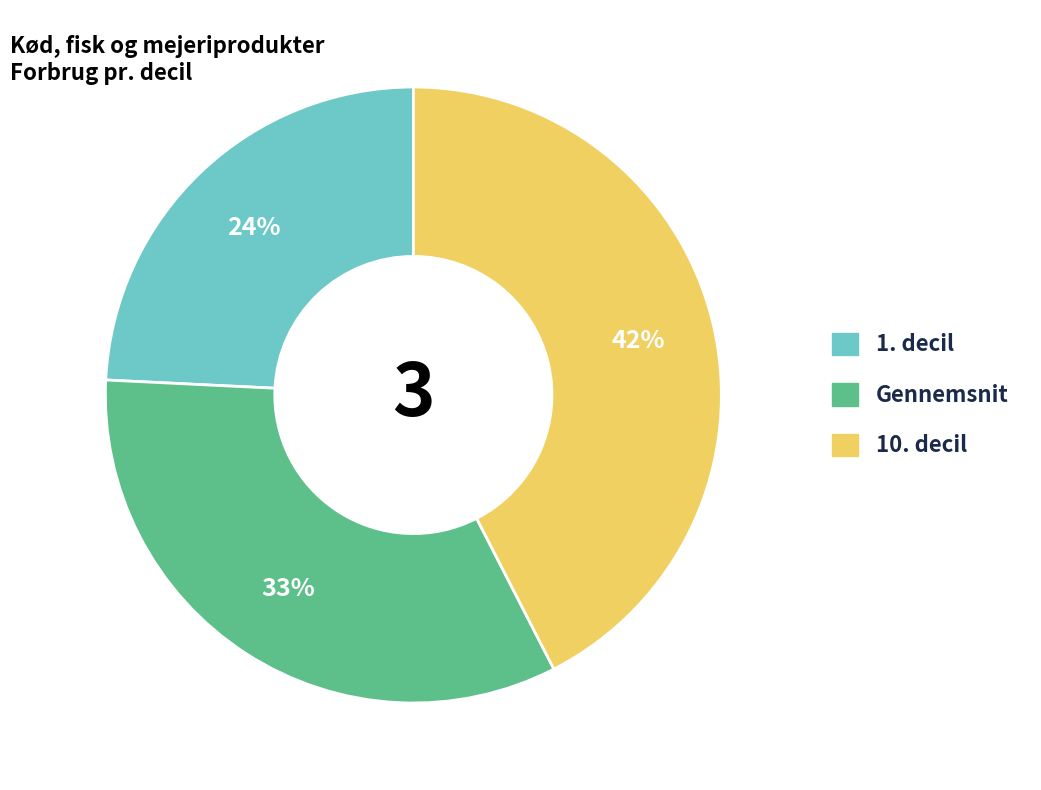

Which slice is the smallest?

1. decil